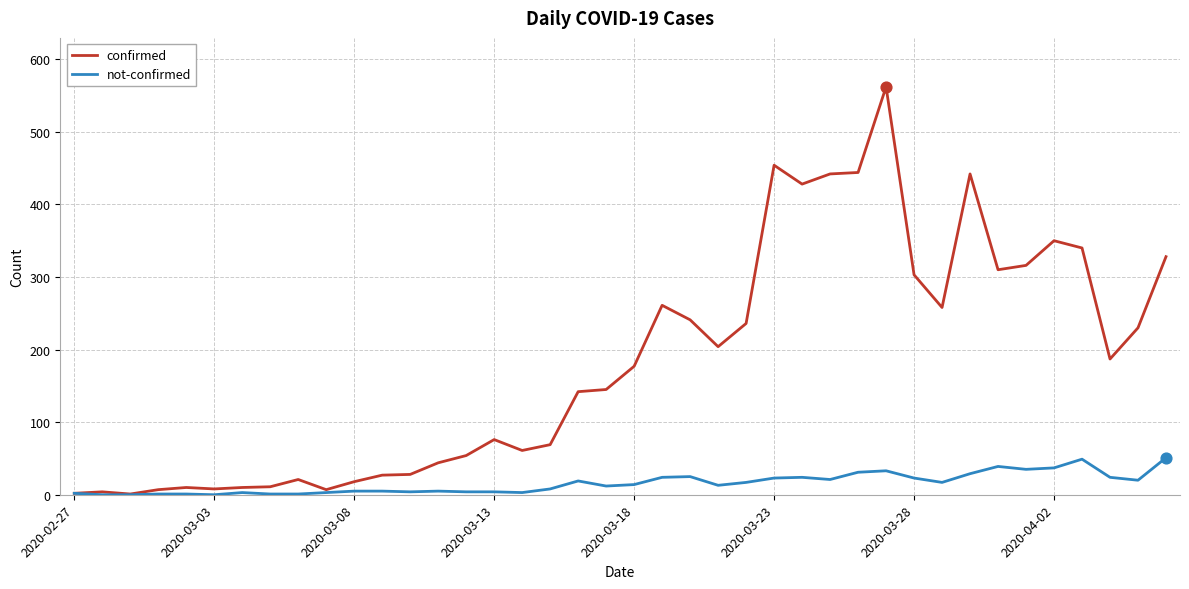

Which series has the largest total across all categories?

confirmed